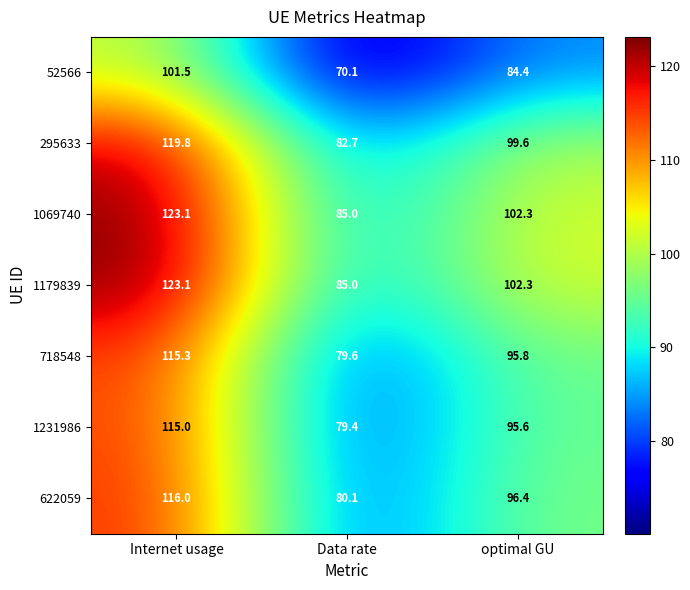

What is the average value of the 52566 series?

85.3